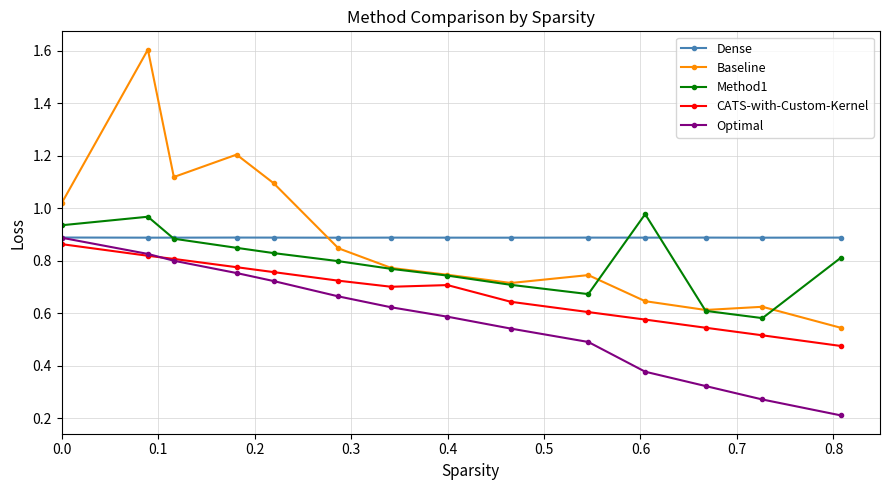

At how many categories does at least one series exceed 0?

14